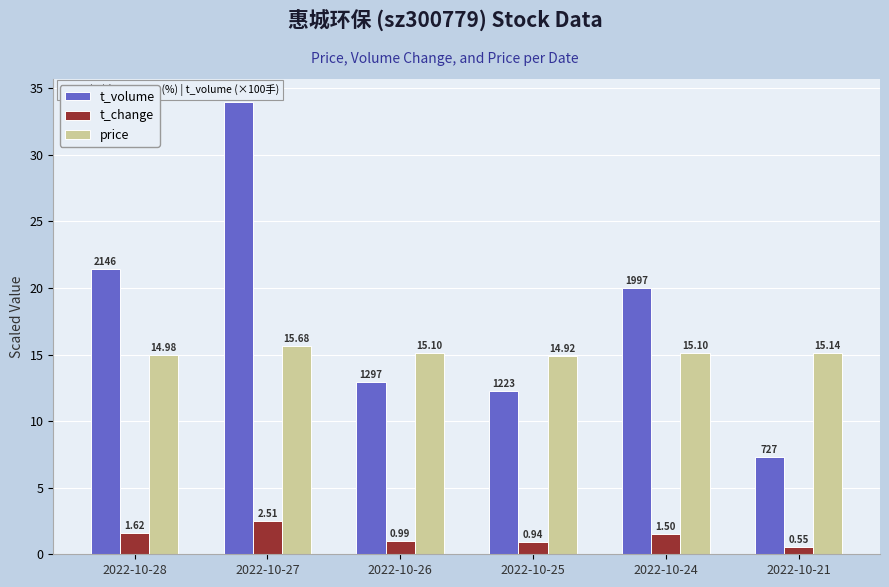

What is the lowest value of the t_volume series?

7.3